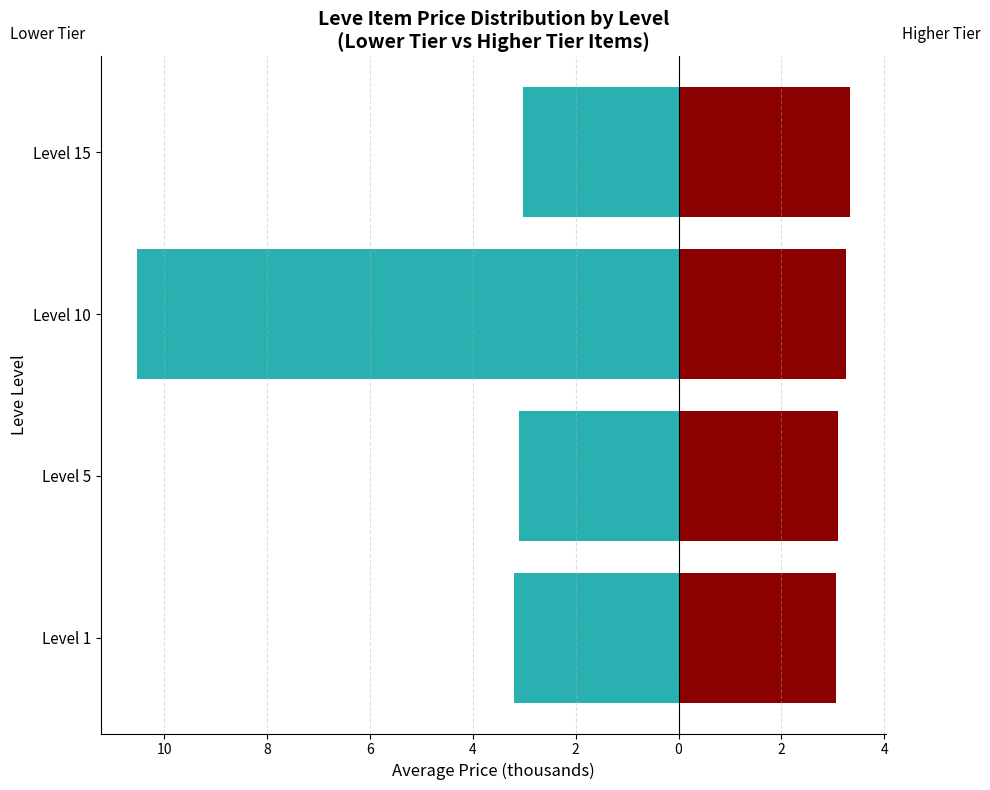

How many bars are there in each group?

2